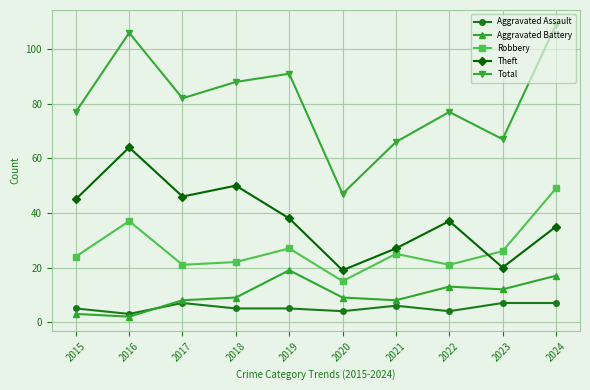

How many interior local peaks does the Theft series have?

3